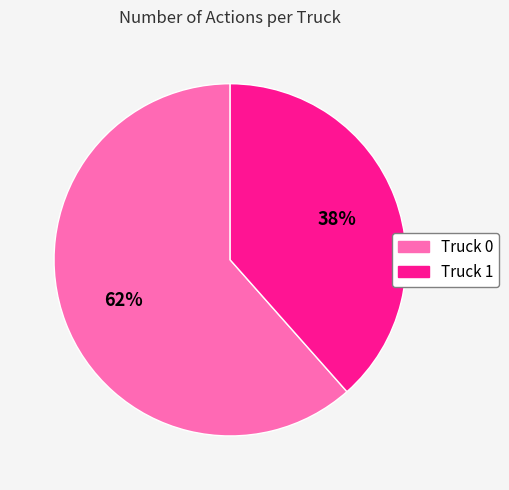

Does any single category account for the majority?

Yes